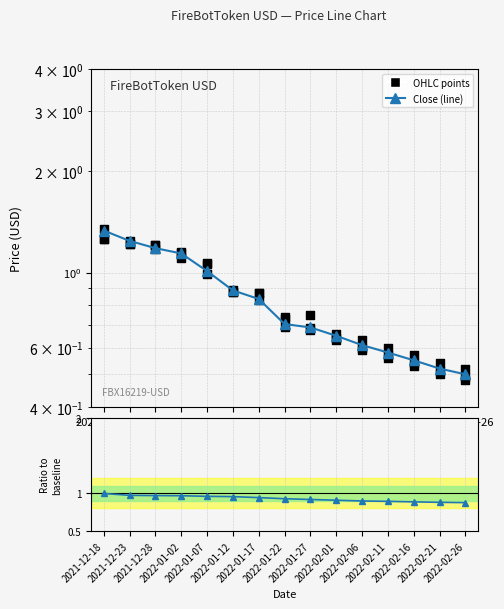

At how many categories does at least one series exceed 1?

5